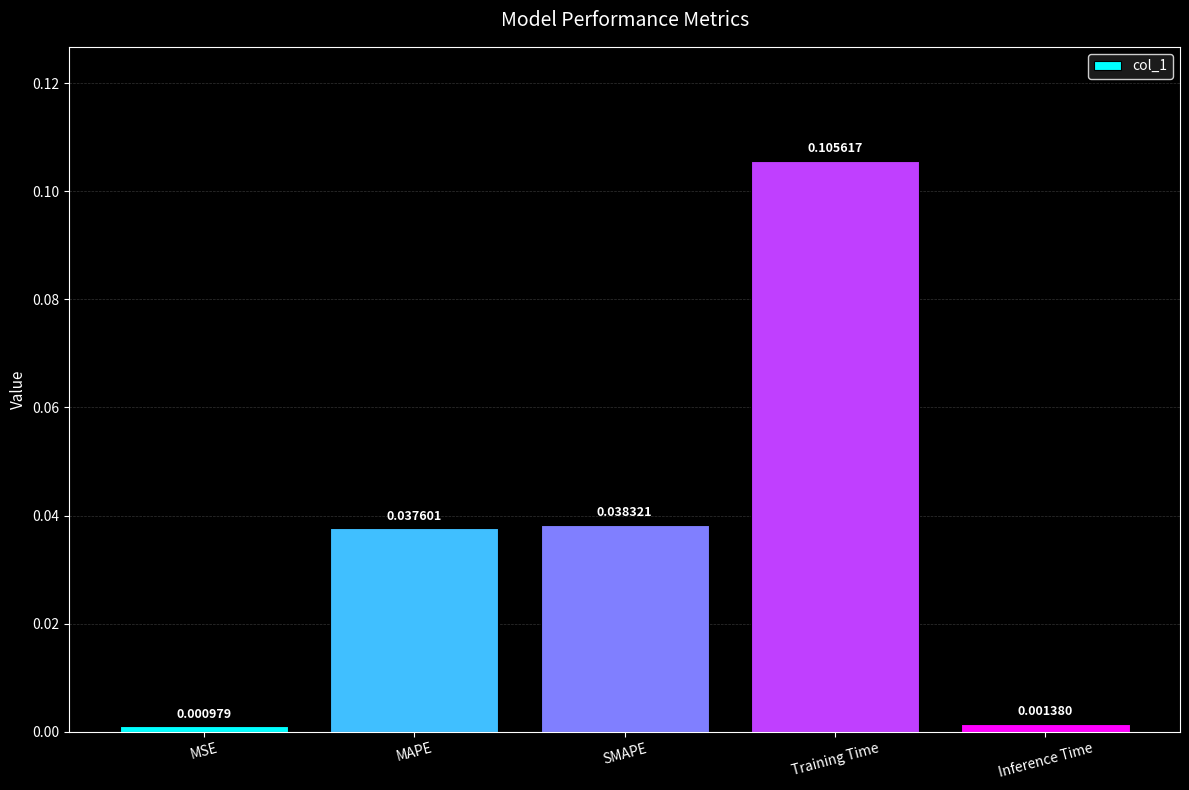

At which label is the value closest to 0?

MSE